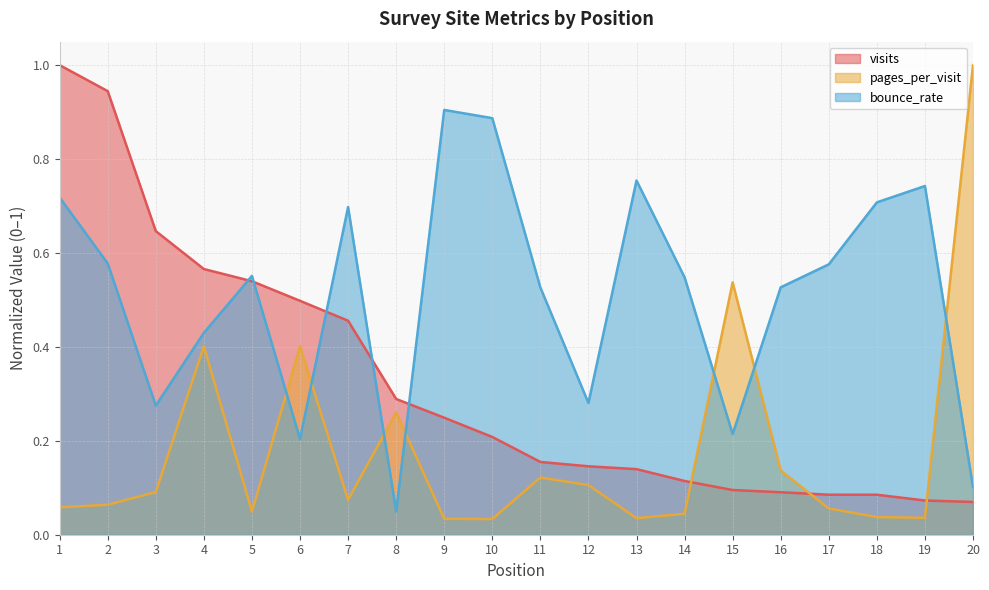

Rank the series by their average value, from highest to lowest.

bounce_rate, visits, pages_per_visit